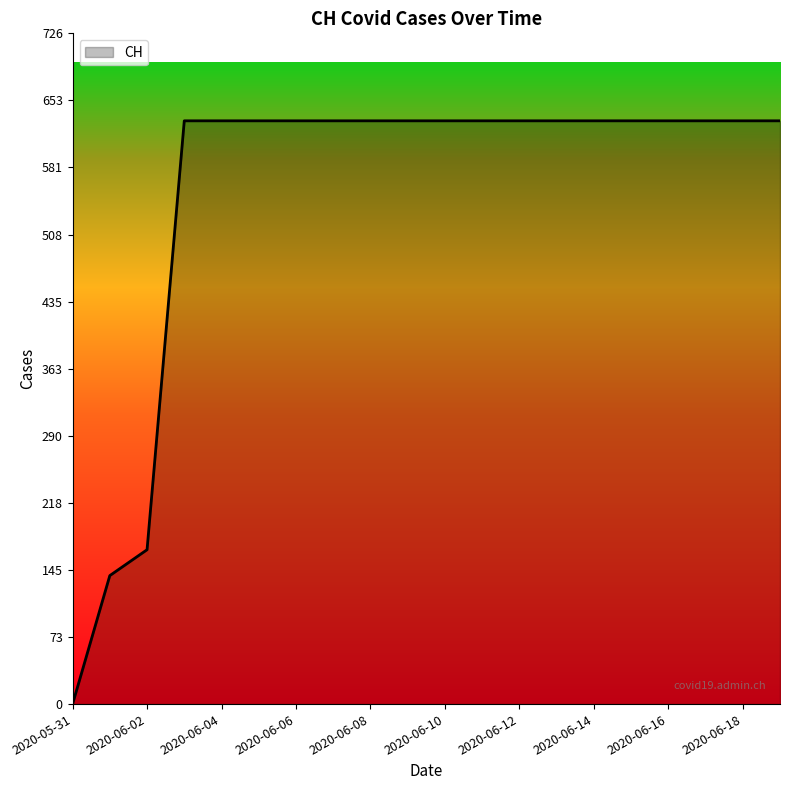

What is the maximum value shown in the chart?

631